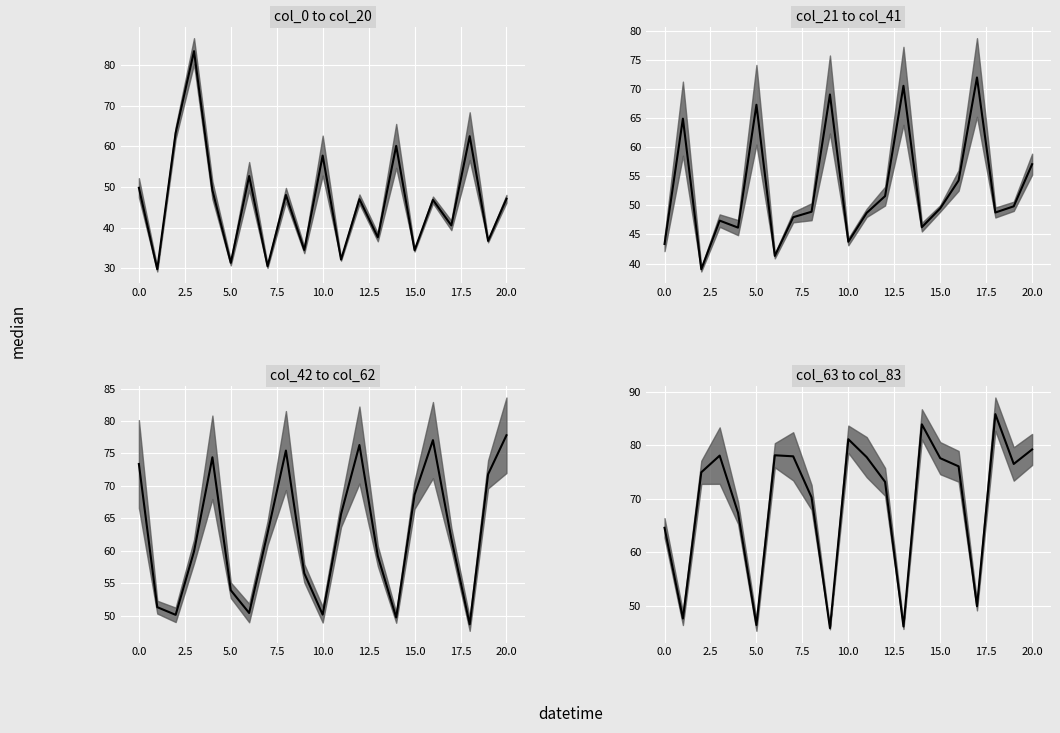

What is the value of the 4th point from the left?

78.1